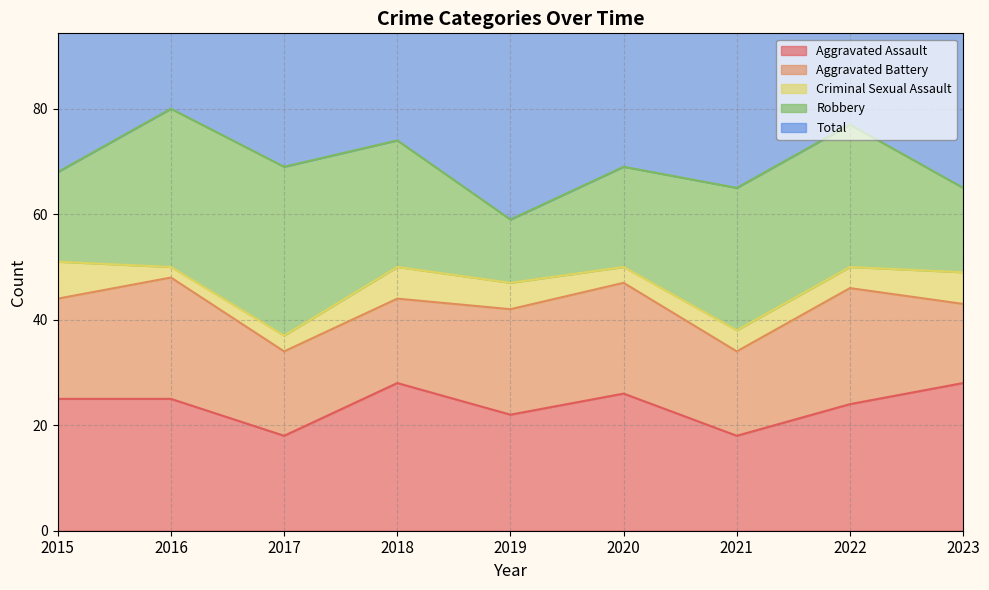

How many distinct data groups are displayed?

5